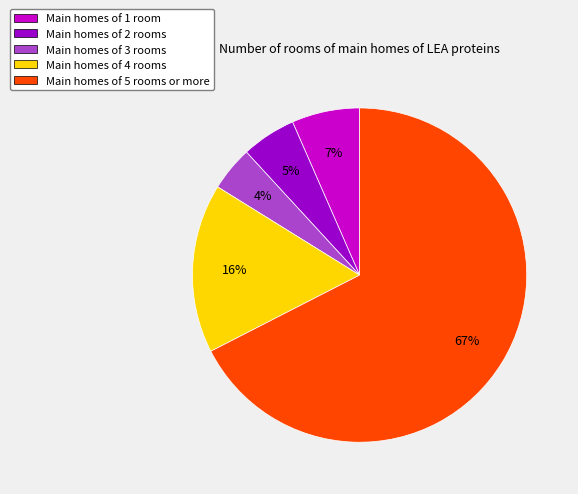

What percentage is the Main homes of 1 room slice, to the nearest percent?

7%